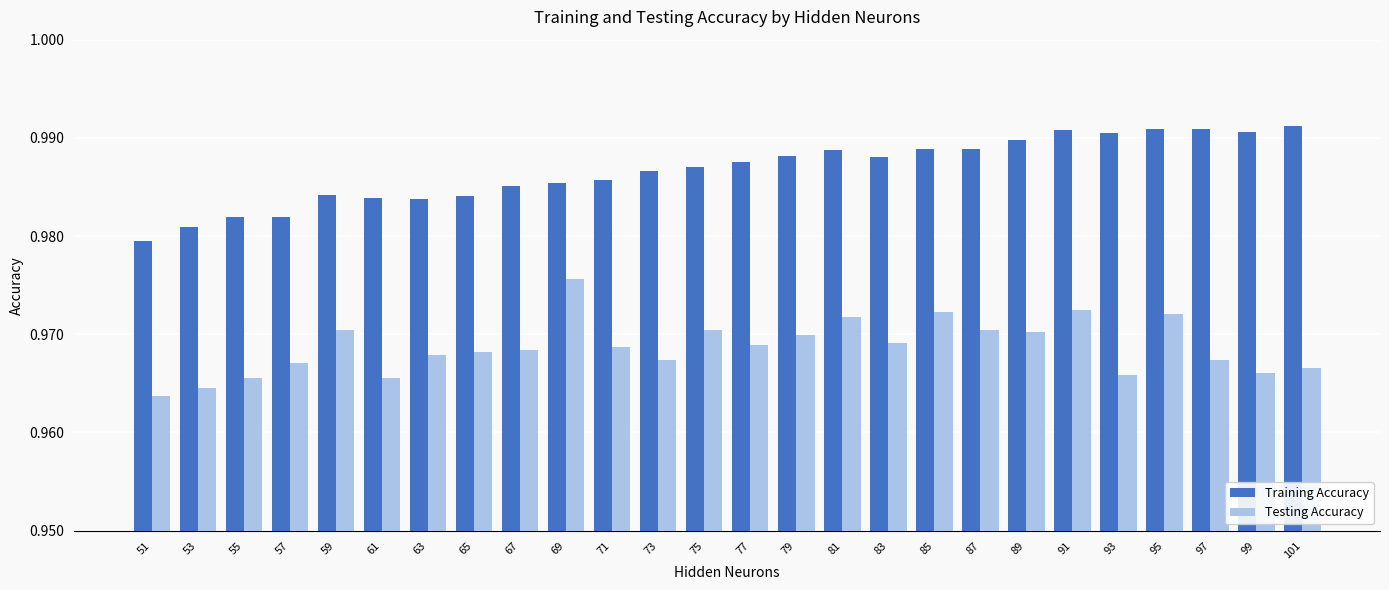

What is the sum of all Training Accuracy values?

25.7